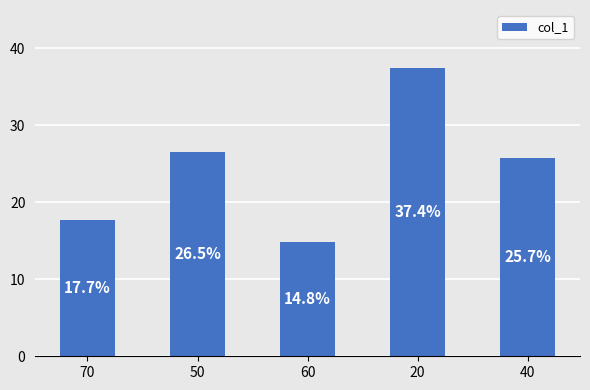

What is the value of the 5th bar from the left?

0.3